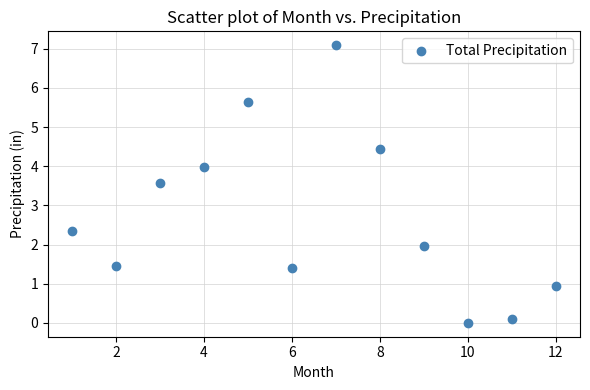

What is the average Y value?

2.7